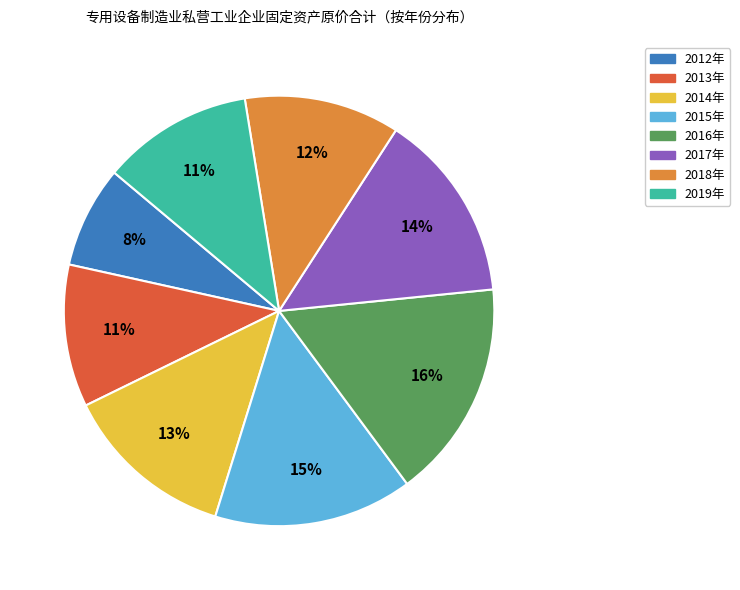

Is the sum of 2012年 and 2017年 greater than half?

No